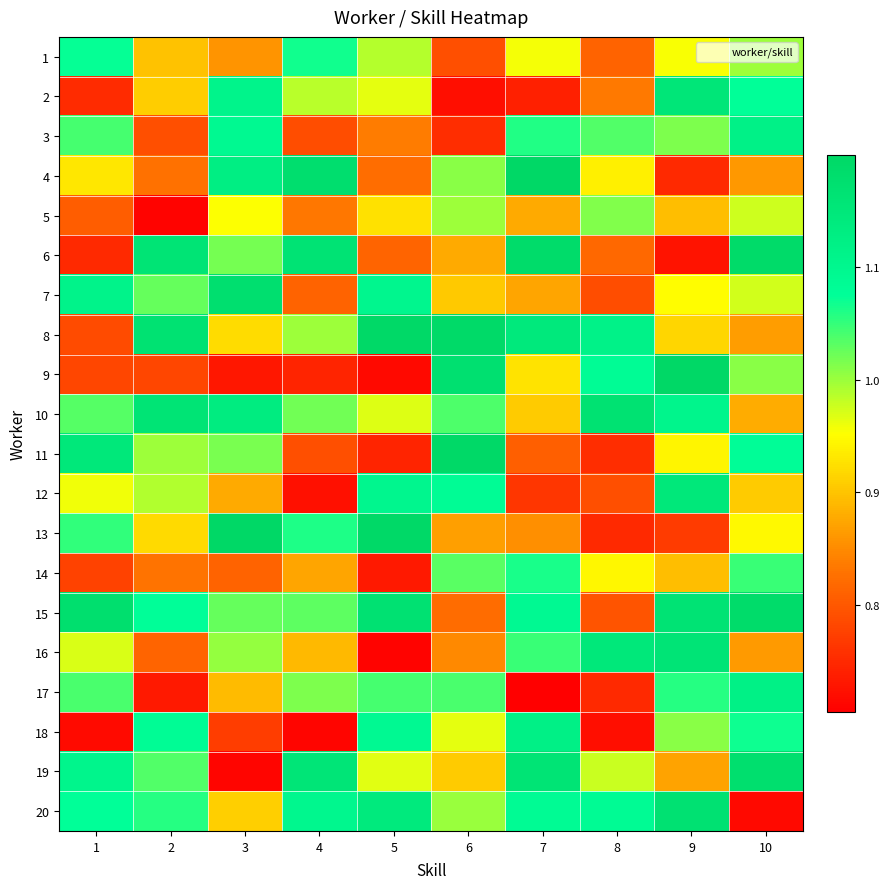

At 10, list the series in order from largest to smallest.

6, 15, 19, 17, 3, 11, 2, 18, 14, 9, 1, 5, 7, 13, 12, 10, 8, 16, 4, 20